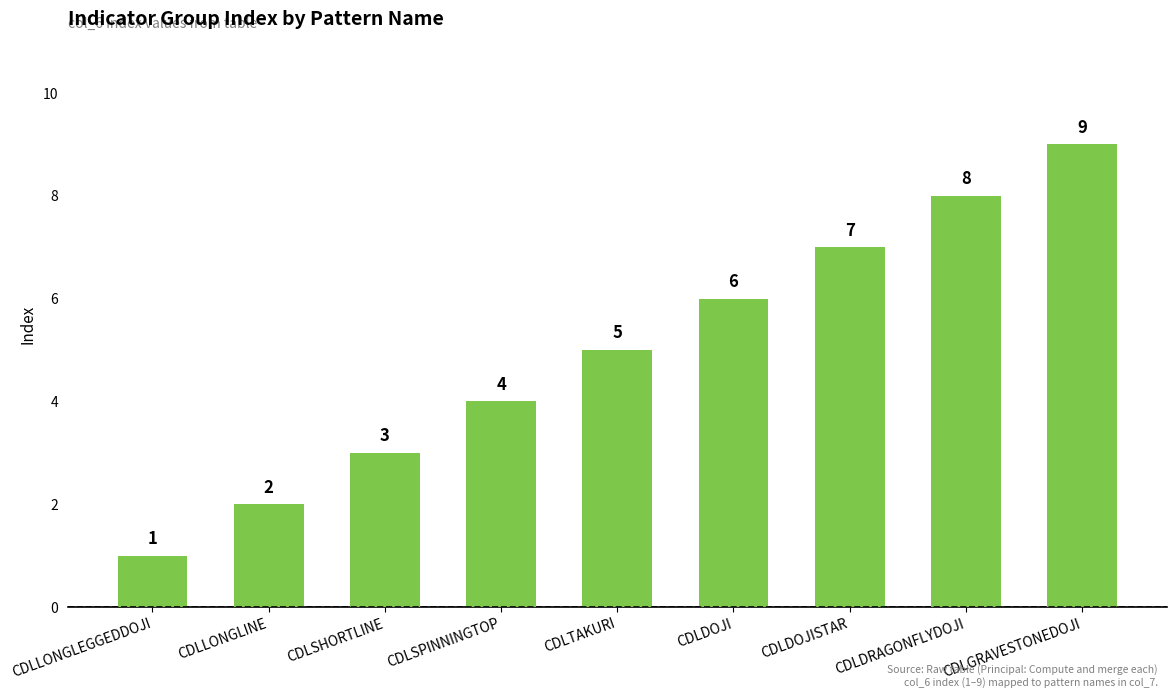

Which label corresponds to the largest value in the chart?

CDLGRAVESTONEDOJI